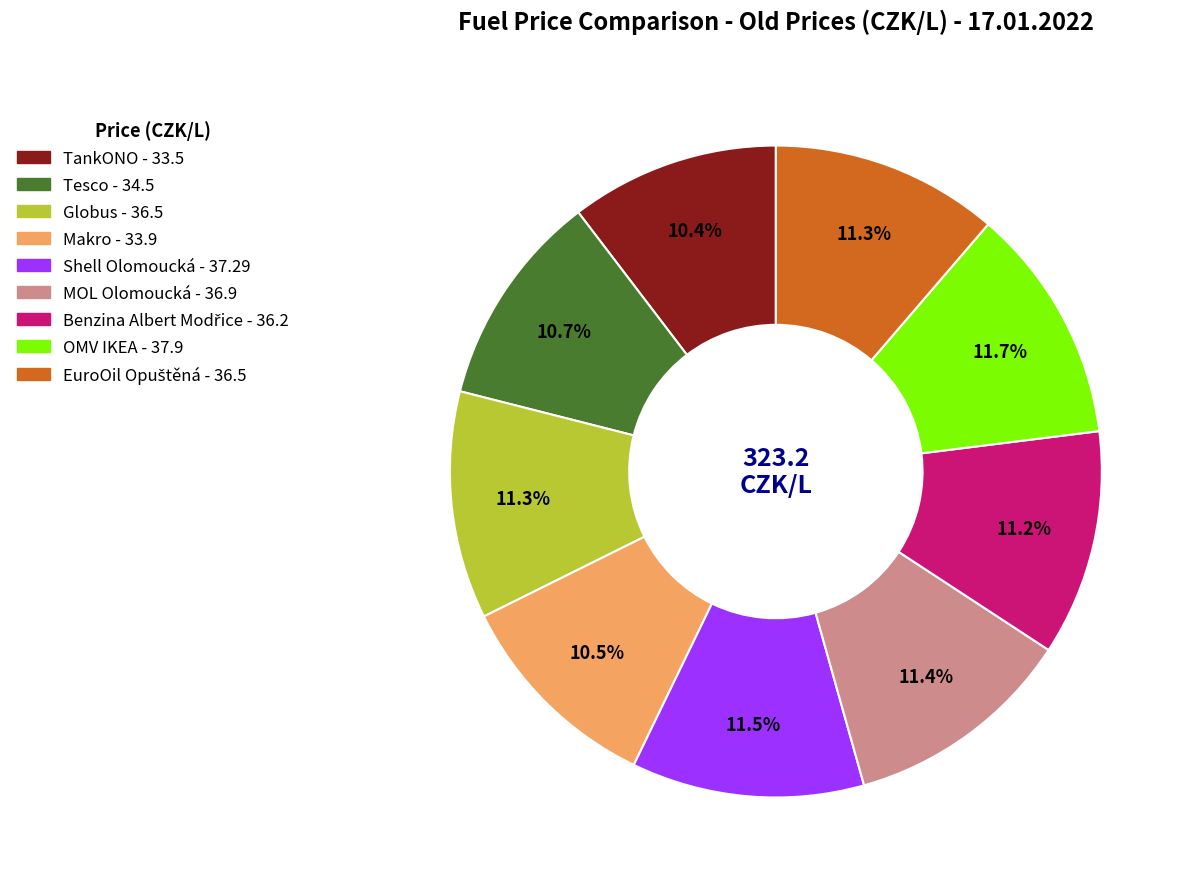

What portion of the pie excludes Shell Olomoucká?

88.5%